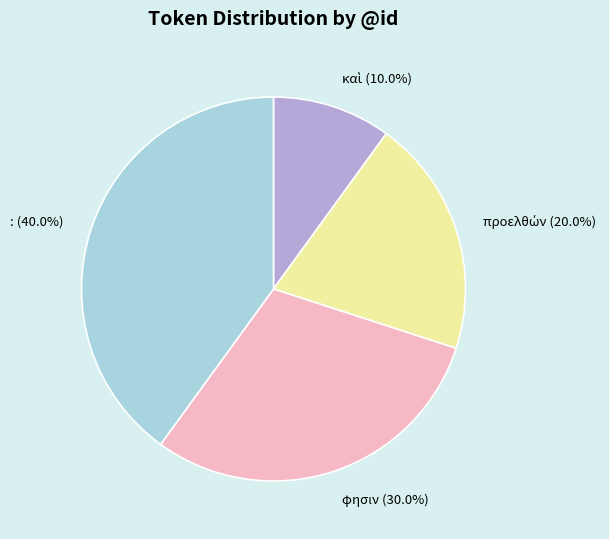

How much of the chart is everything except :?

60.0%